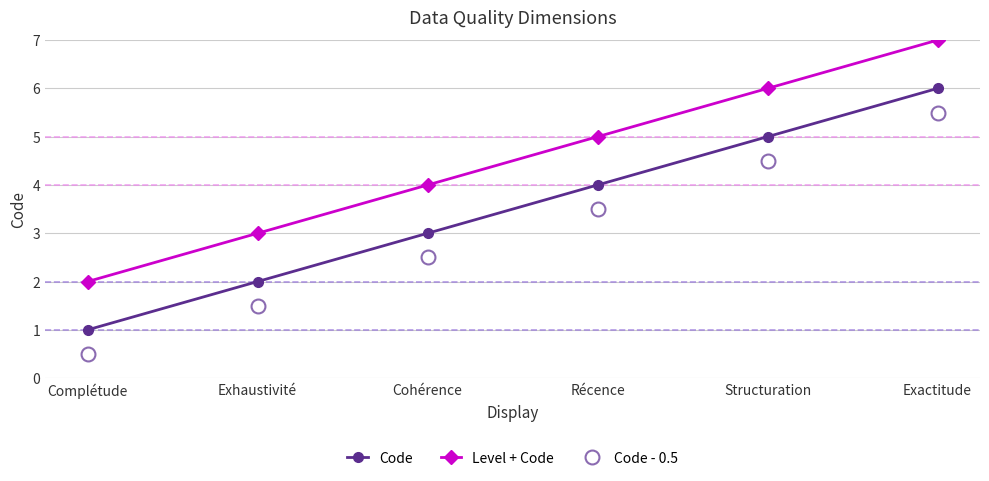

True or false: Code has more than 0 points higher than both neighbors.

False